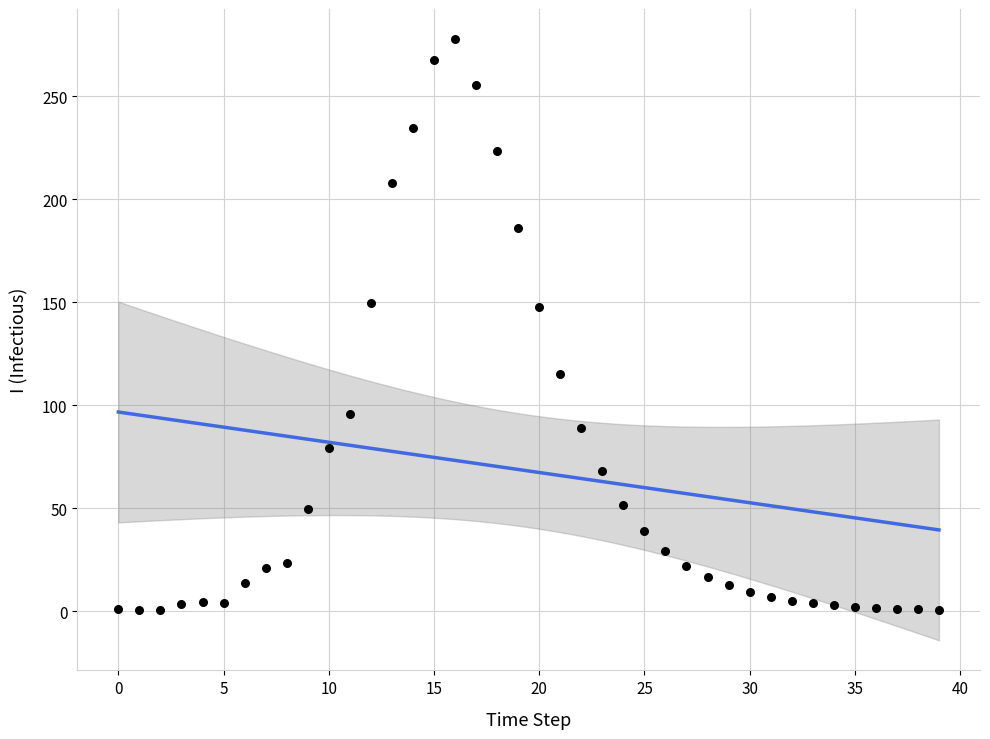

What is the range of Y values (max minus min)?

277.1